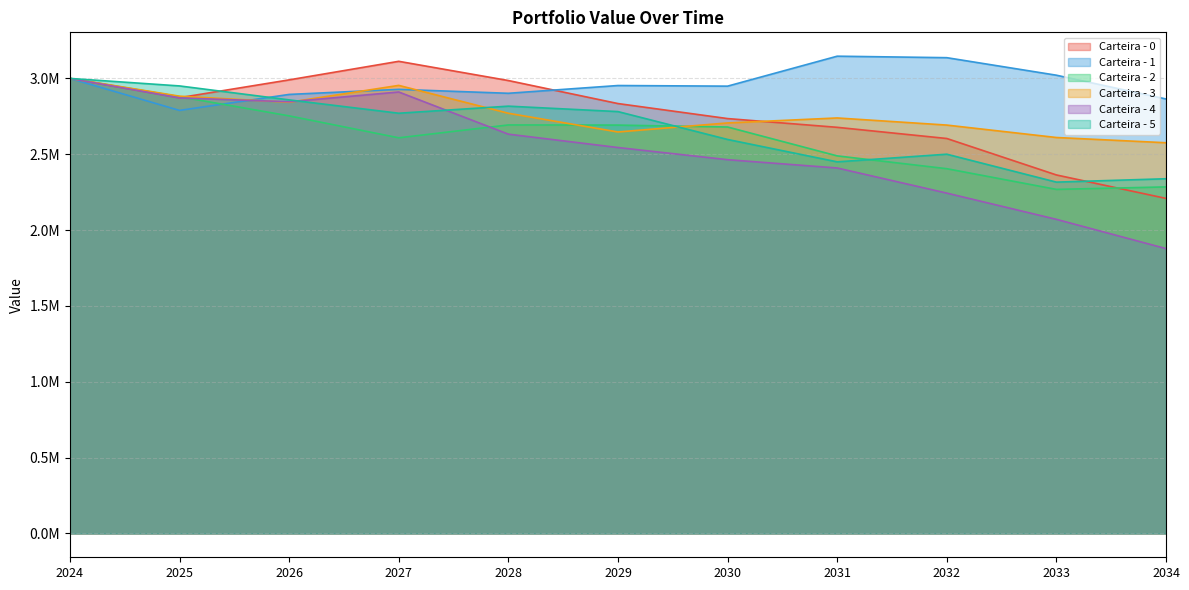

List the labels in order of Carteira - 1 value, smallest first.

2025, 2034, 2026, 2028, 2027, 2030, 2029, 2024, 2033, 2032, 2031